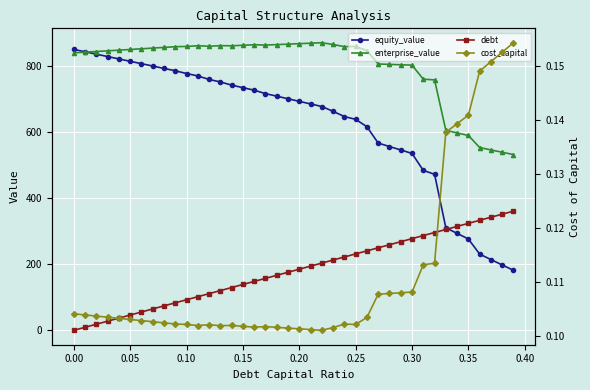

True or false: enterprise_value and cost_capital cross at least once.

False